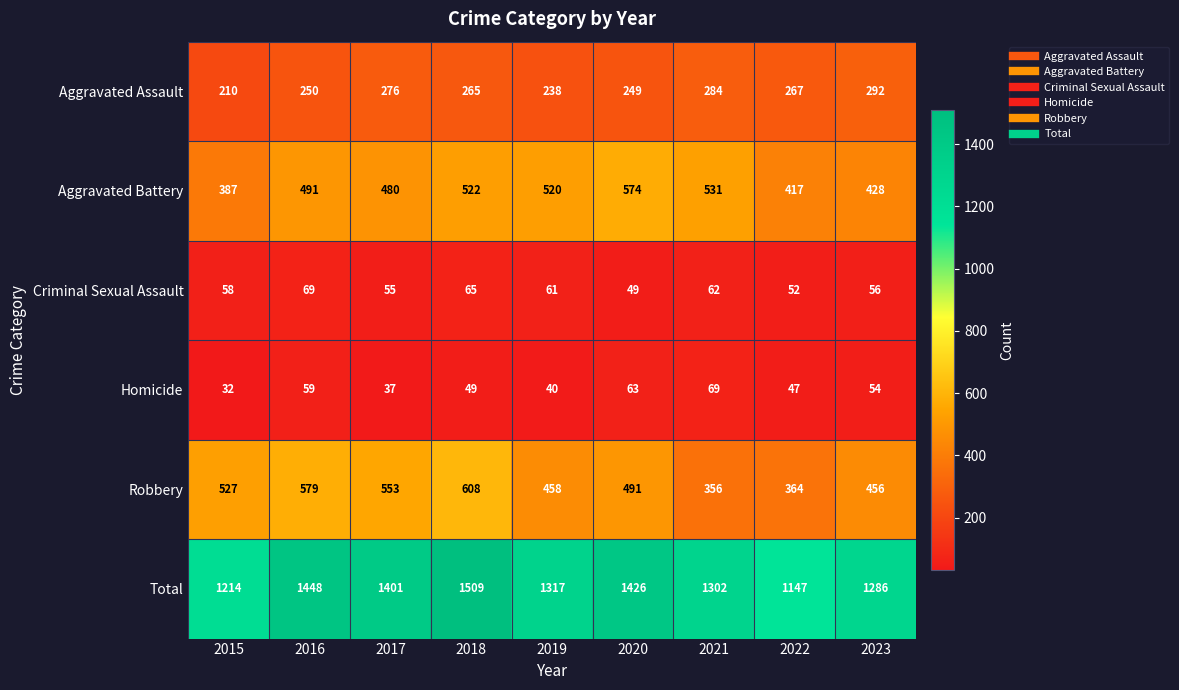

True or false: Robbery has a value of 912 at 2018.

False